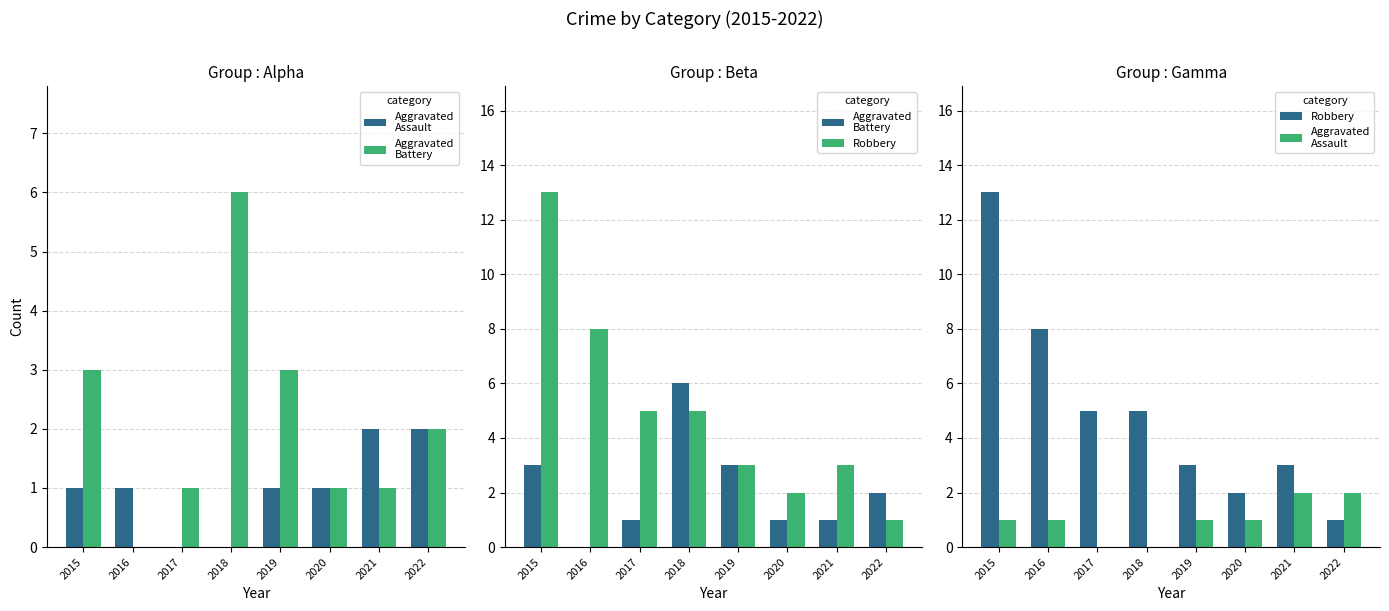

Count the number of data series in this chart.

3